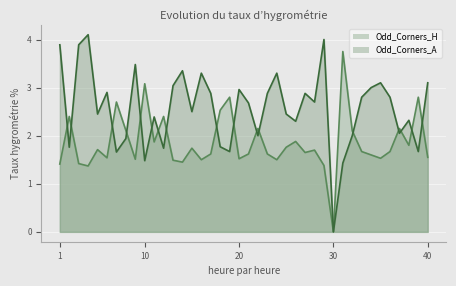

What is the total value across all series at 10?

4.6